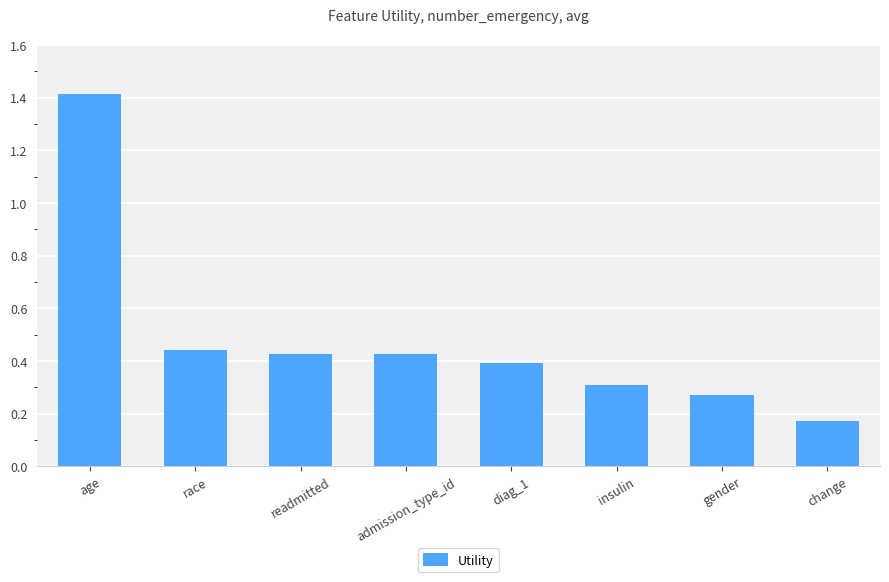

Between readmitted and insulin, which is larger?

readmitted